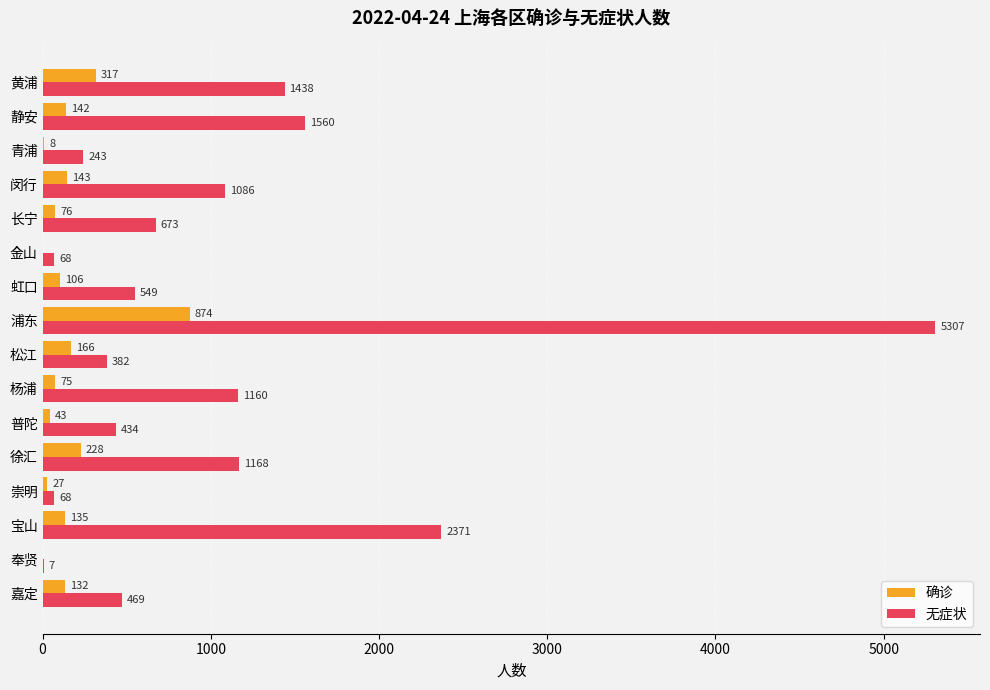

What is the sum of all 确诊 values?

2472